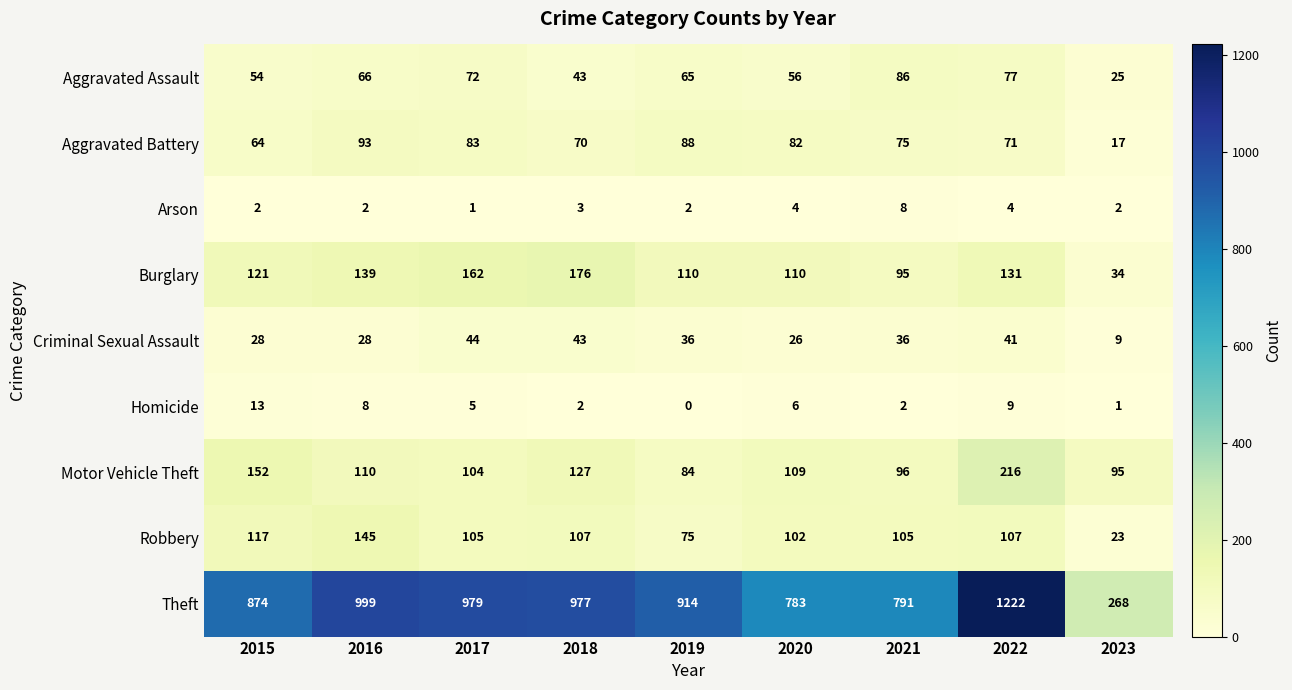

At how many categories does at least one series exceed 877?

5